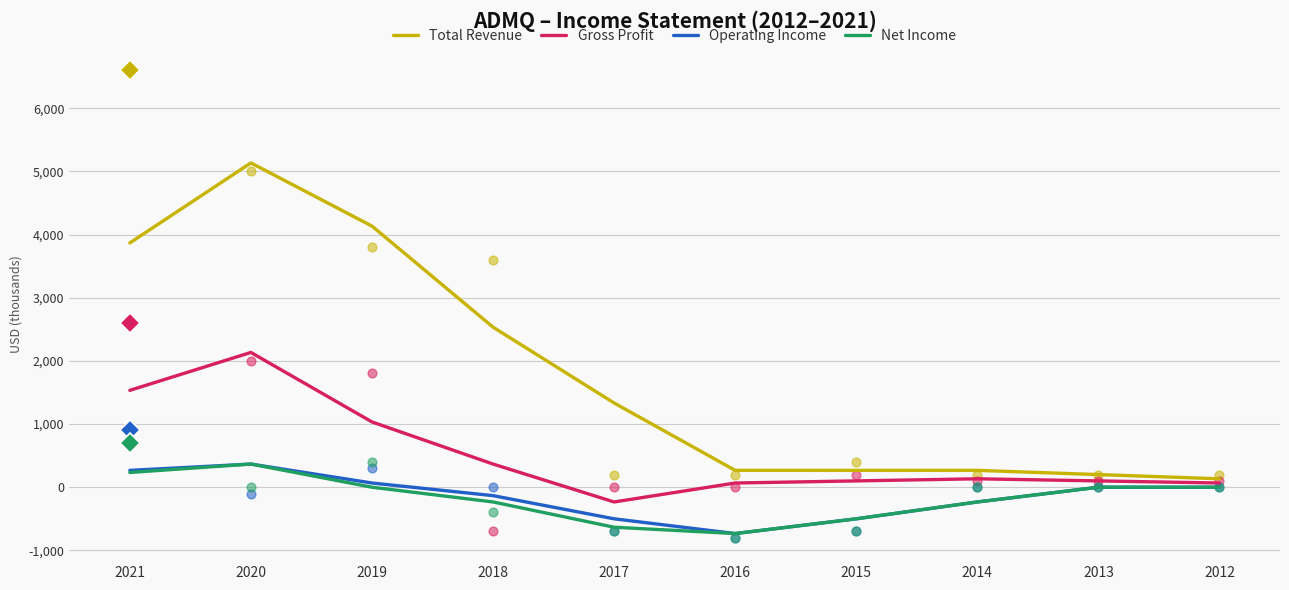

At which category is the sum across all series the highest?

2020